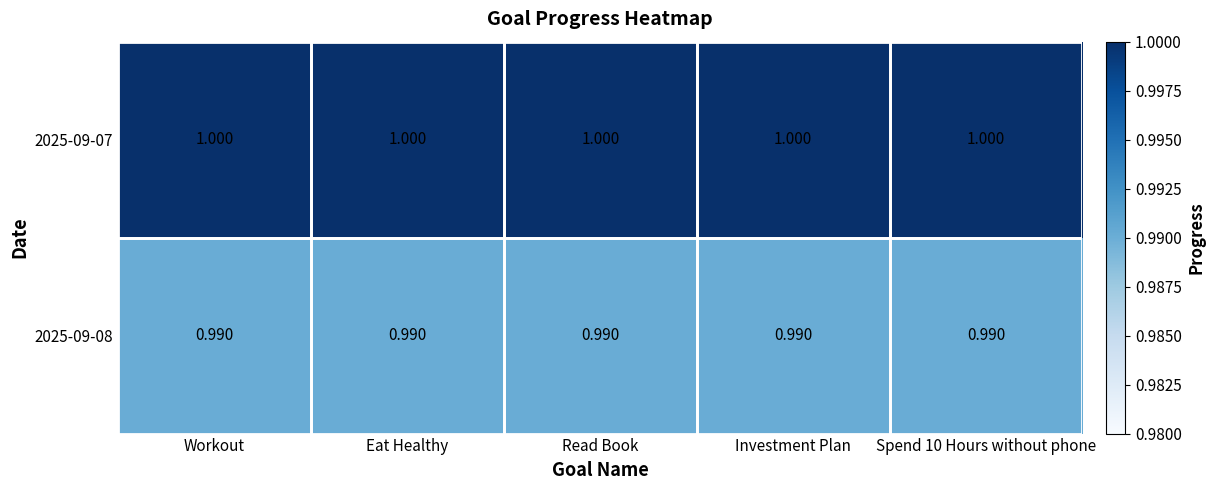

Is the value of 2025-09-08 at Read Book greater than the value of 2025-09-07 at Workout?

No